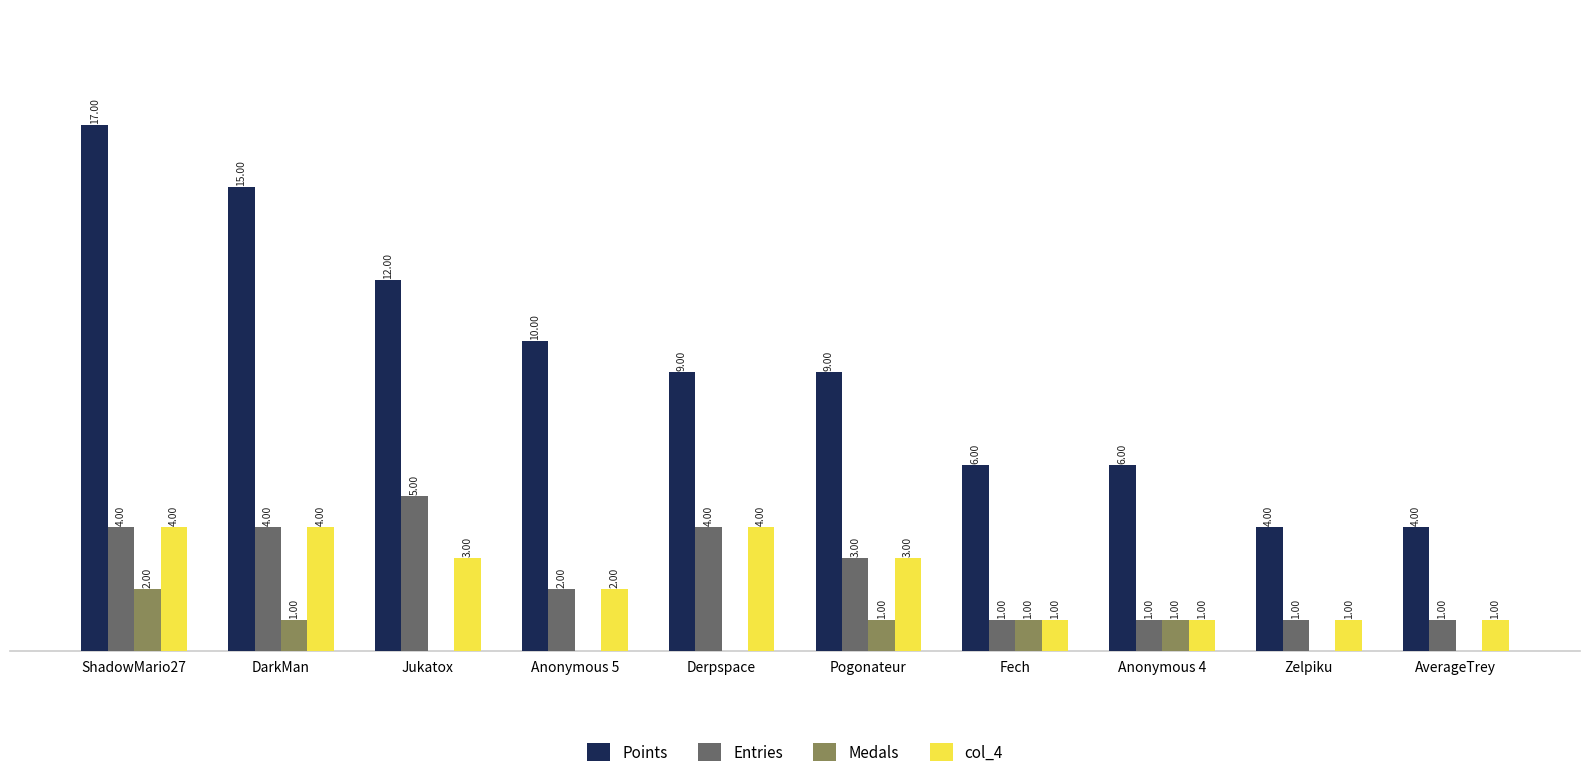

Which series has the largest total across all categories?

Points